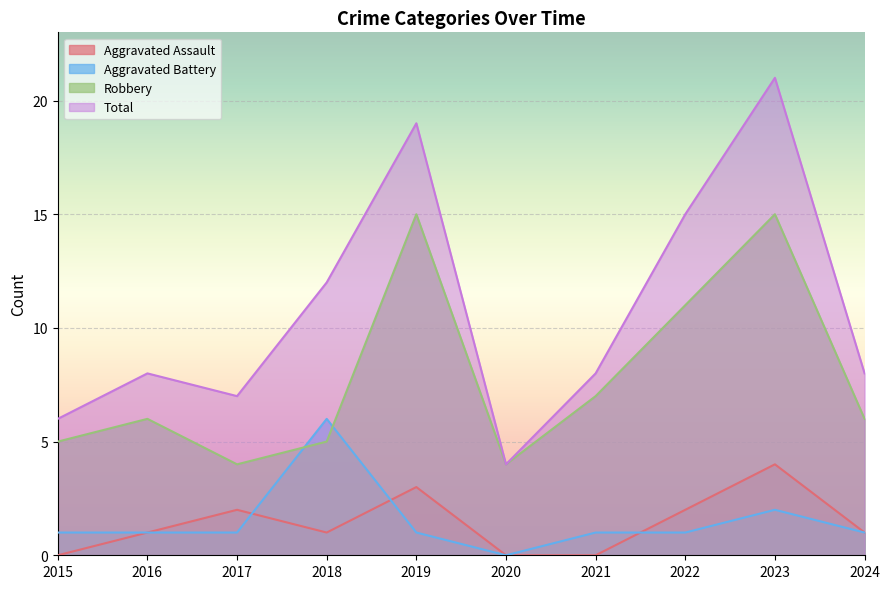

How many data points does each series have?

10